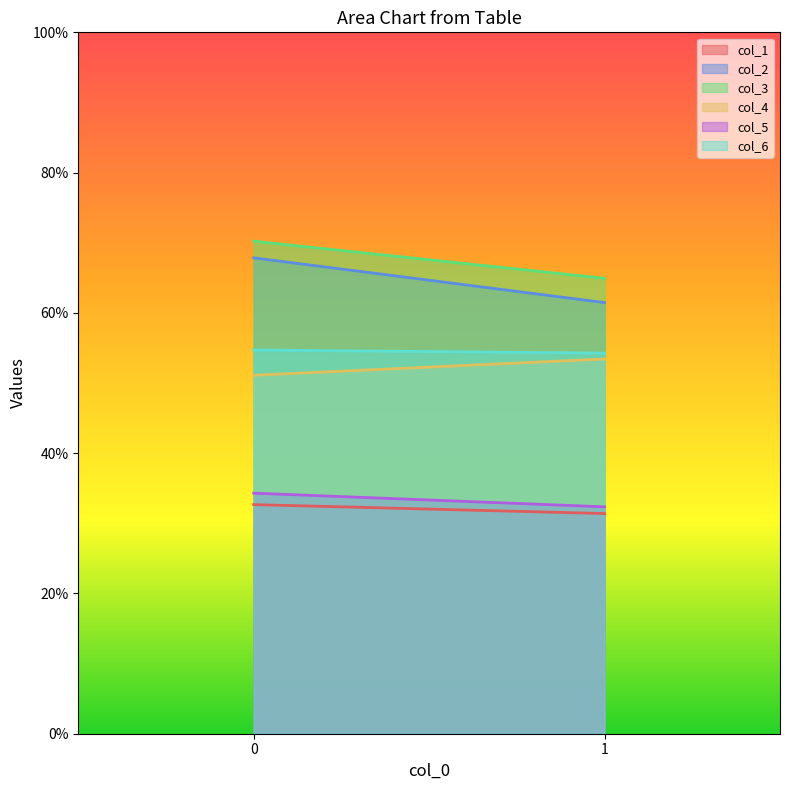

Where is col_6 nearest to the value 54?

1